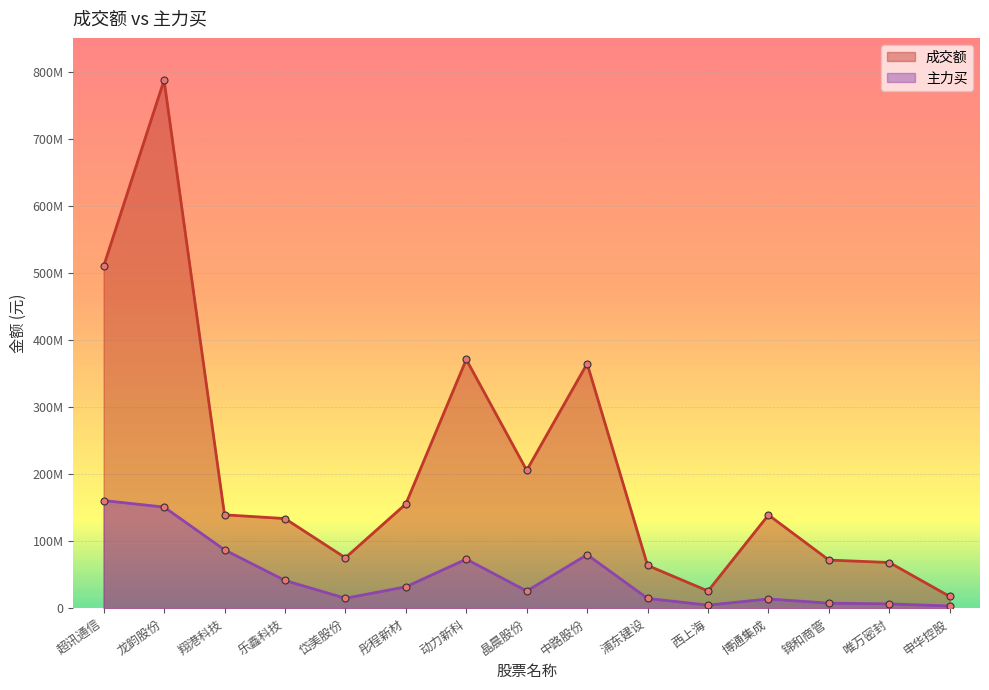

How many data points does each series have?

15